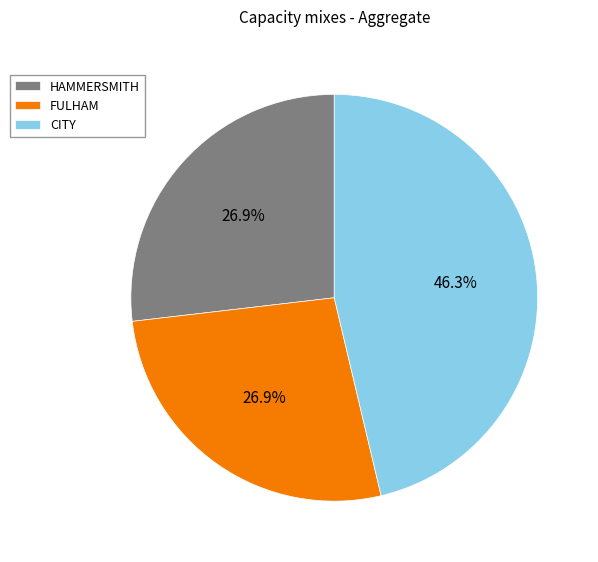

Is CITY the majority of the pie?

No